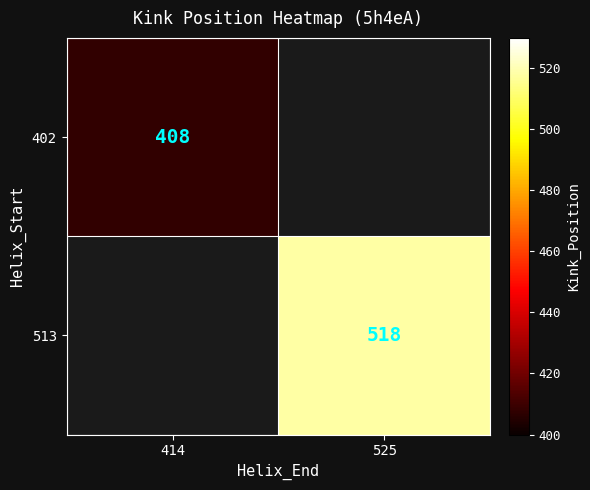

The value of 402 at 414 is 408. True or false?

True